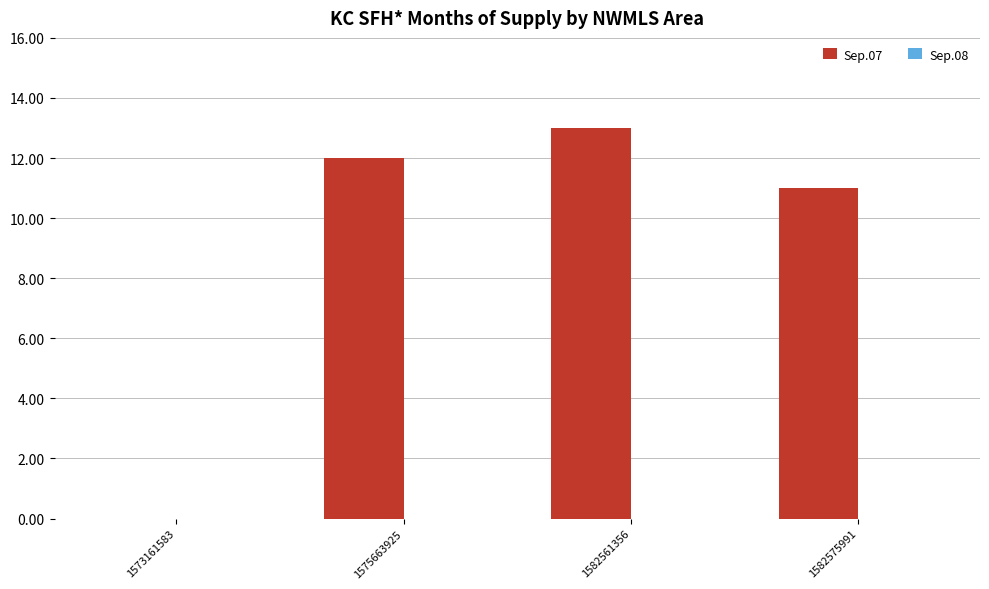

Count the number of categories in the chart.

4